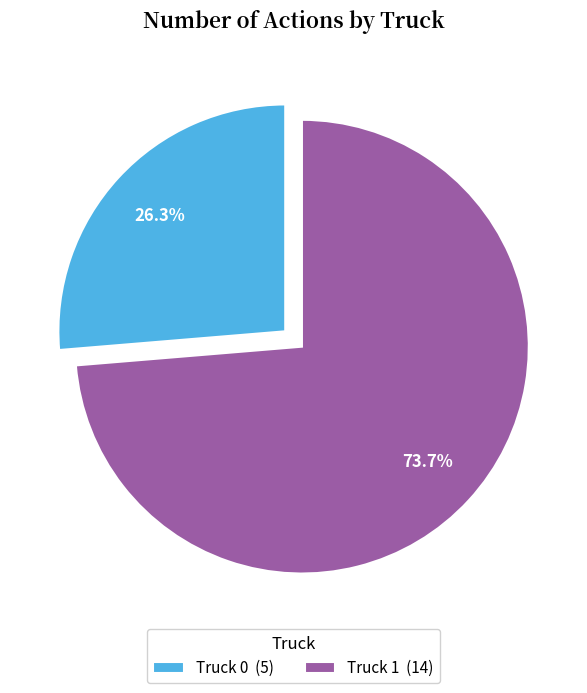

To the nearest percent, what percentage of the pie is Truck 1?

74%